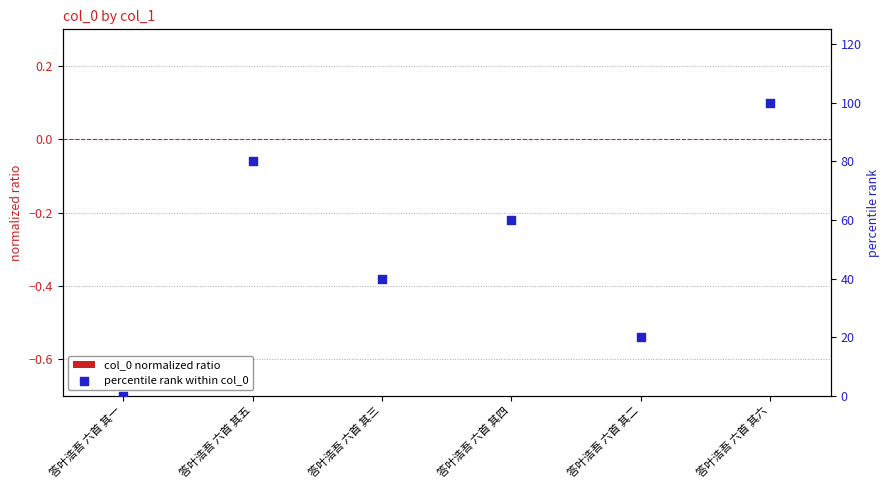

What is the total value across all series at 答叶浩吾 六首 其六?

100.0